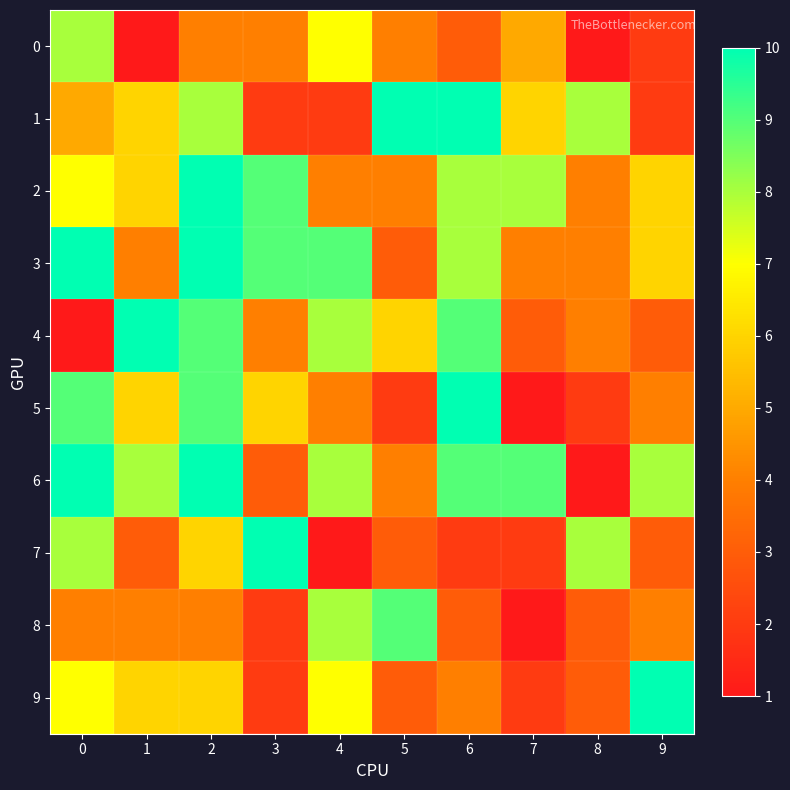

Between 4 and 6, which is larger?

4